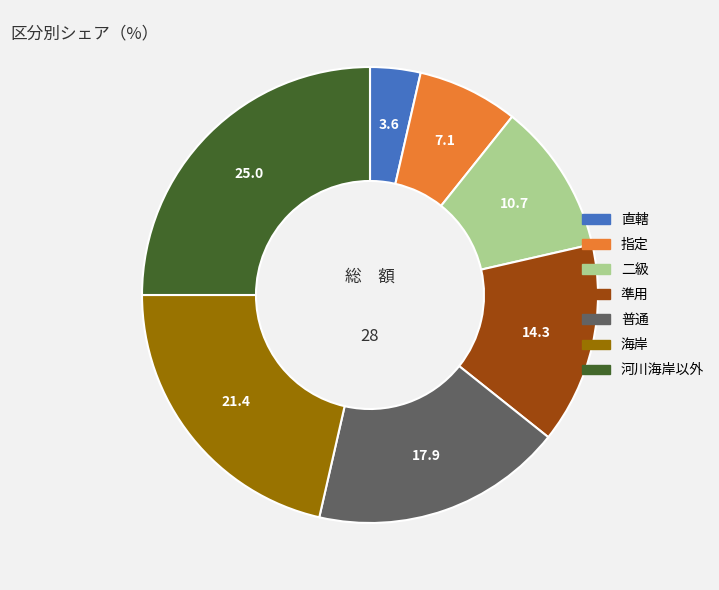

How many slices are in this pie chart?

7